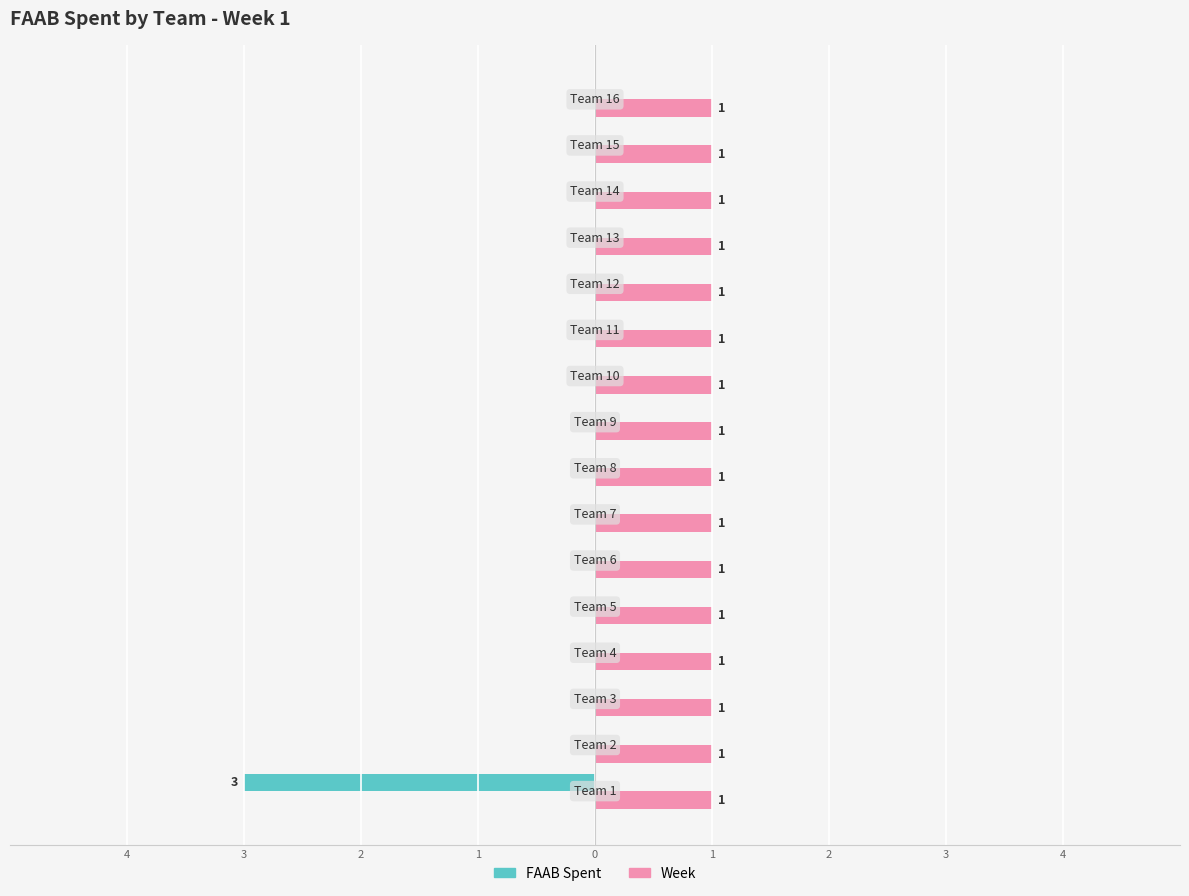

What are all the series names shown in the legend?

FAAB Spent, Week